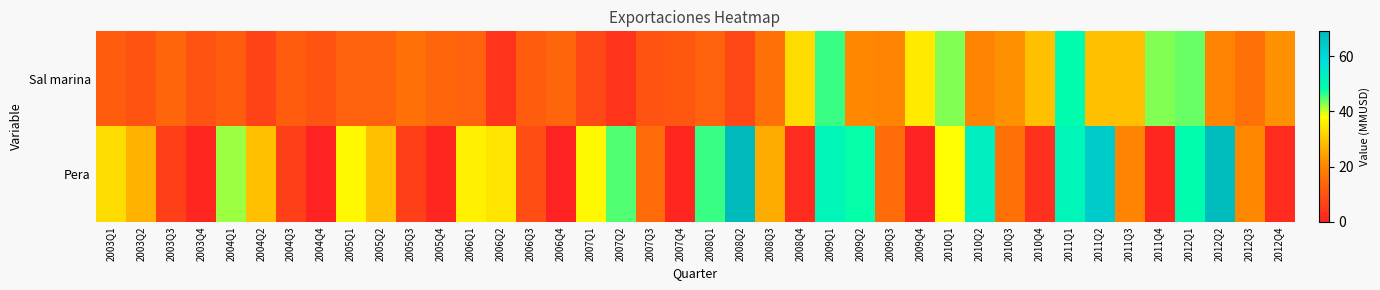

At which category is the sum across all series the highest?

2011Q1